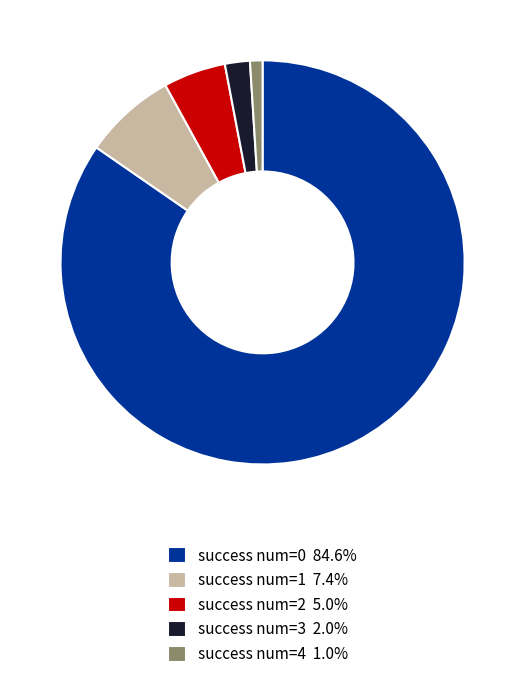

The success num=4 slice represents 6% of the pie. True or false?

False